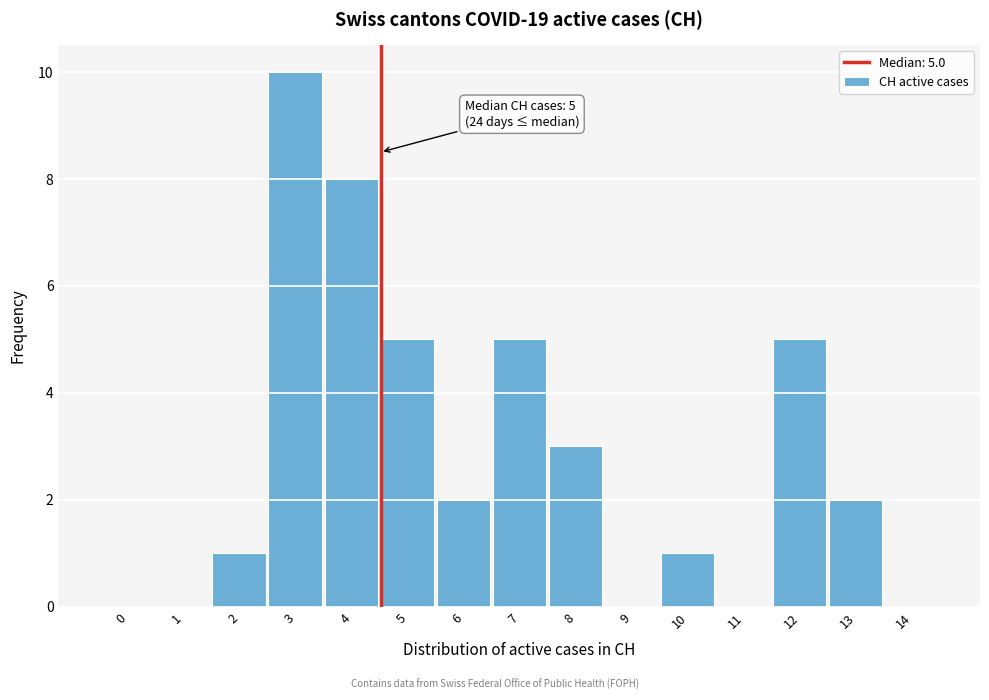

Reading left to right, what are all the values shown in this chart?

0=0	1=0	2=1	3=10	4=8	5=5	6=2	7=5	8=3	9=0	10=1	11=0	12=5	13=2	14=0